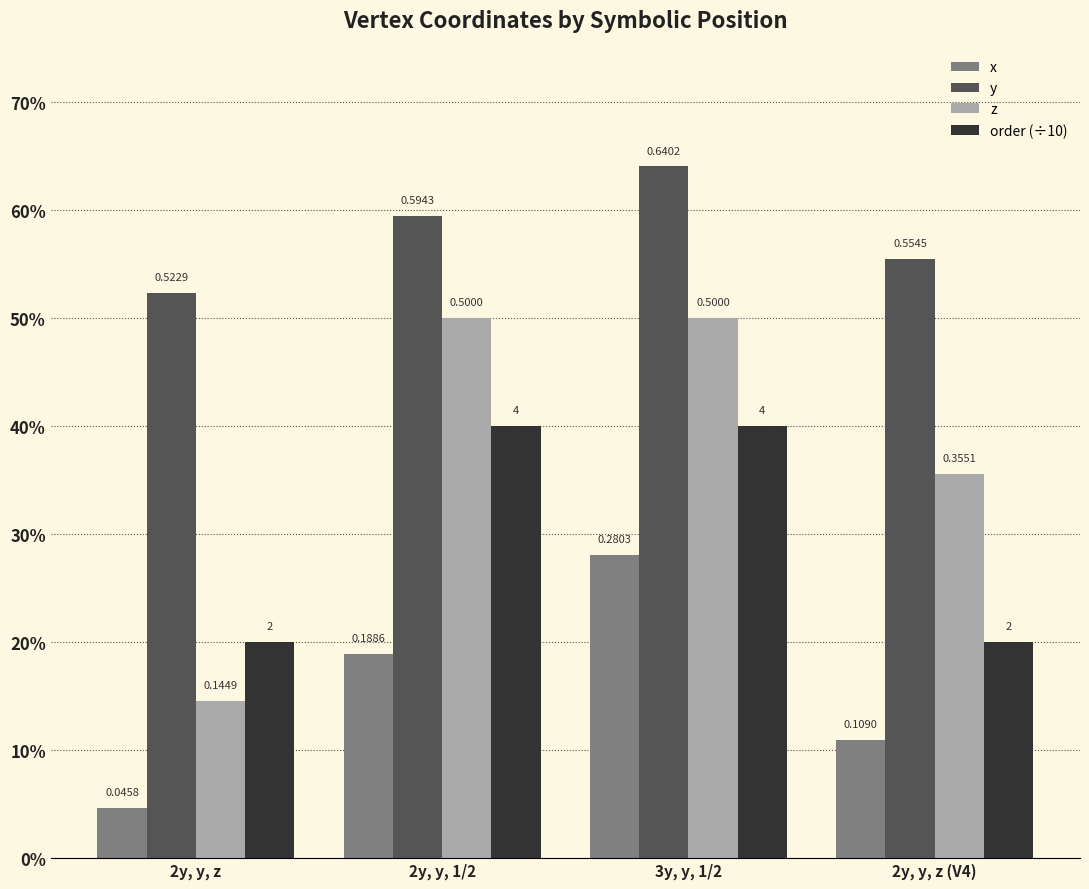

Reading left to right, what are all the values shown in this chart?

x: 0.0	0.2	0.3	0.1
y: 0.5	0.6	0.6	0.6
z: 0.1	0.5	0.5	0.4
order (÷10): 0.2	0.4	0.4	0.2